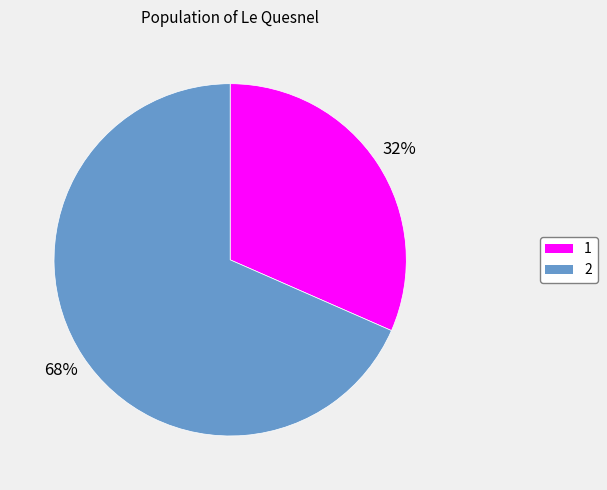

Do 1 and 2 together represent more than half of the pie?

Yes